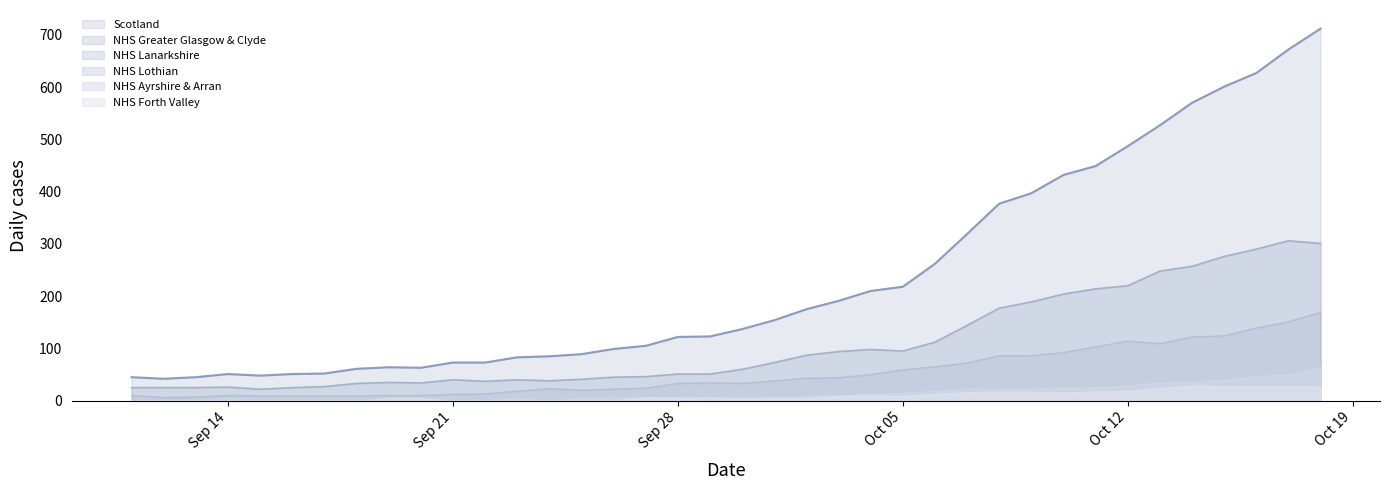

True or false: NHS Lanarkshire and Scotland cross at least once.

False